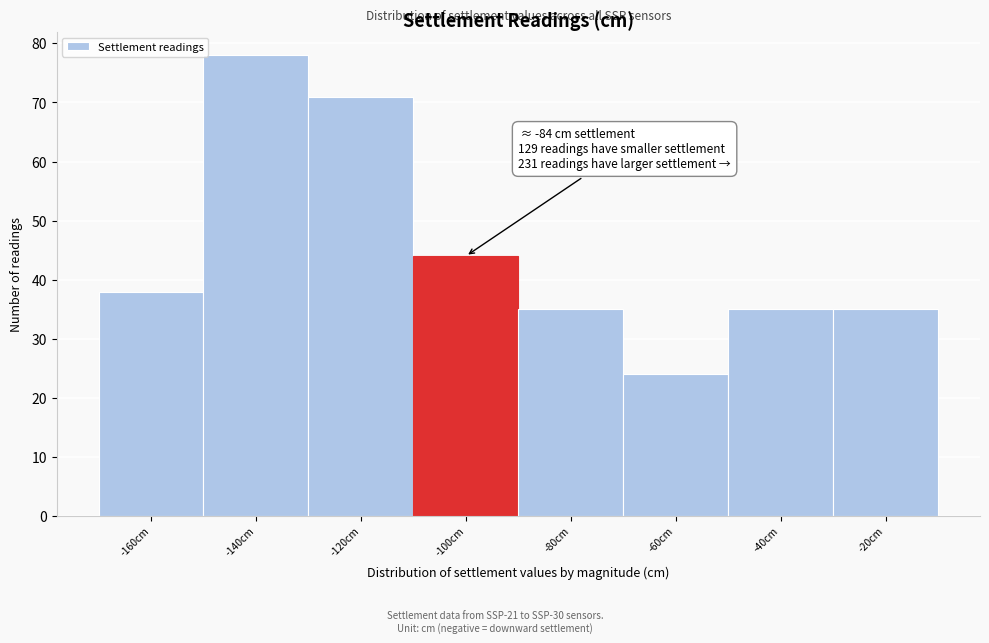

Reading right to left, list all the values displayed in this chart.

35	35	24	35	44	71	78	38